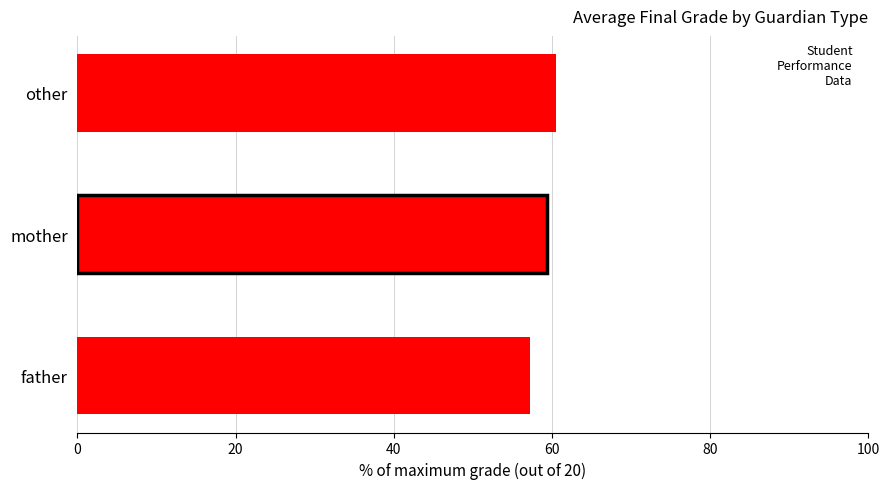

List the labels in order of value, largest first.

other, mother, father